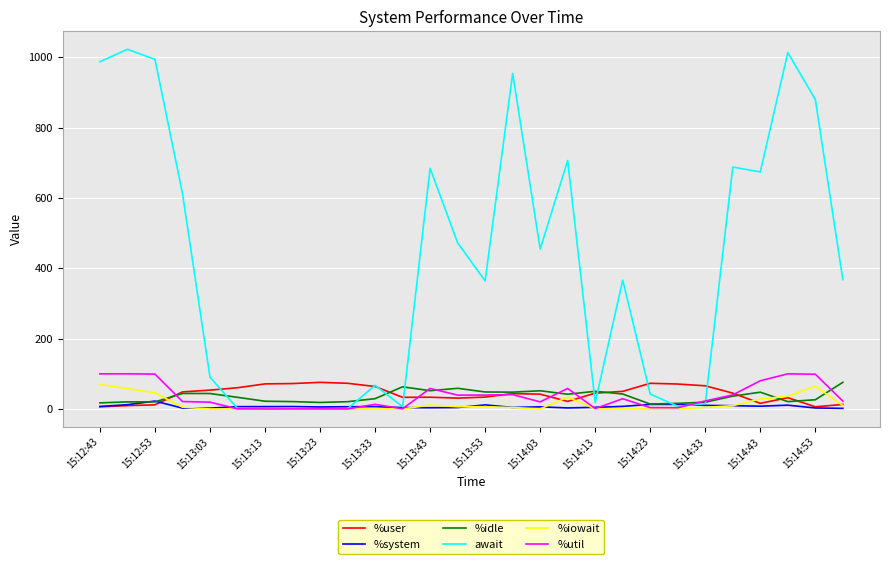

What is the greatest value displayed?

1022.6